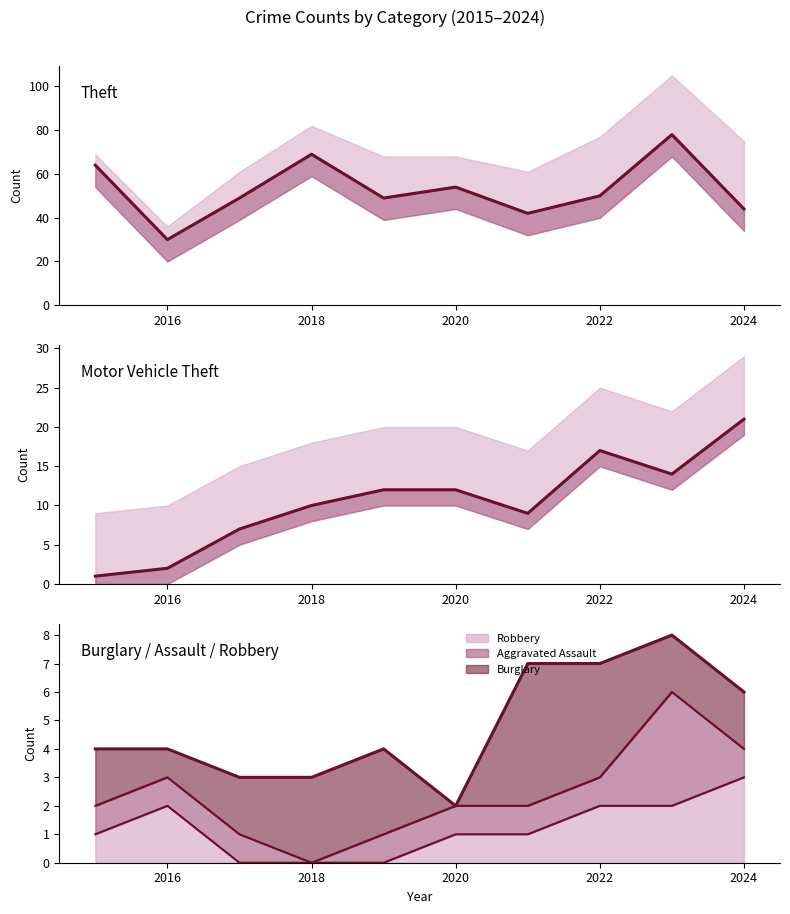

What is the value of the Theft point at the 8th from the left?

50